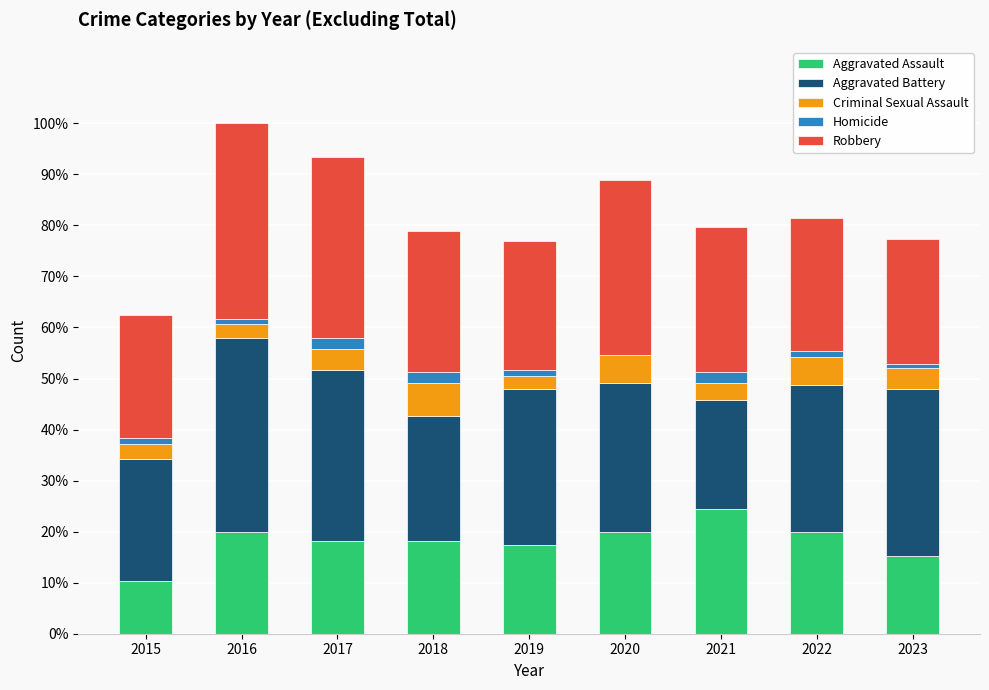

Is it true that Robbery equals 83 at 2020?

True